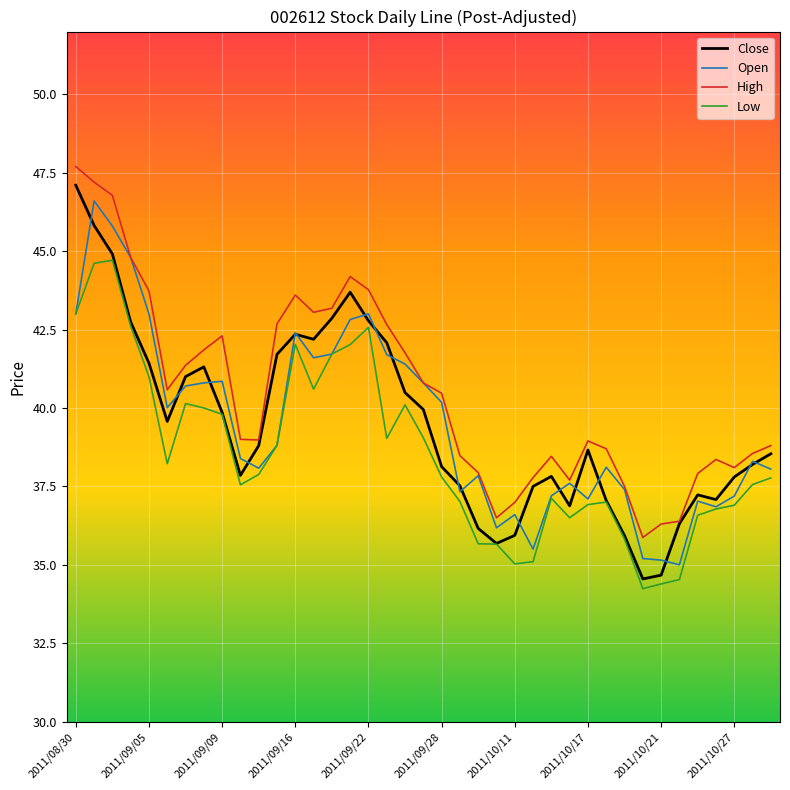

Rank the series by their maximum value, from highest to lowest.

High, Close, Open, Low